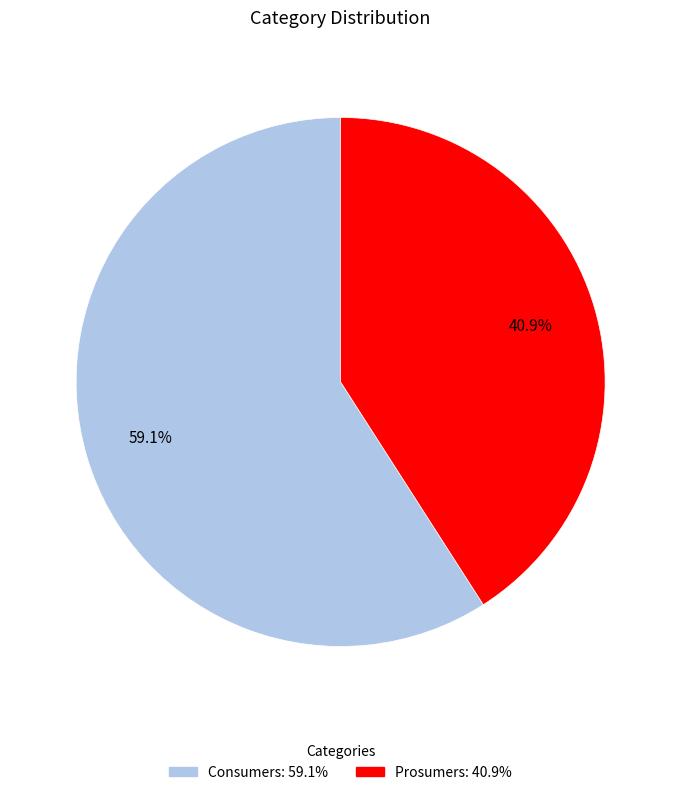

How many slices are in this pie chart?

2